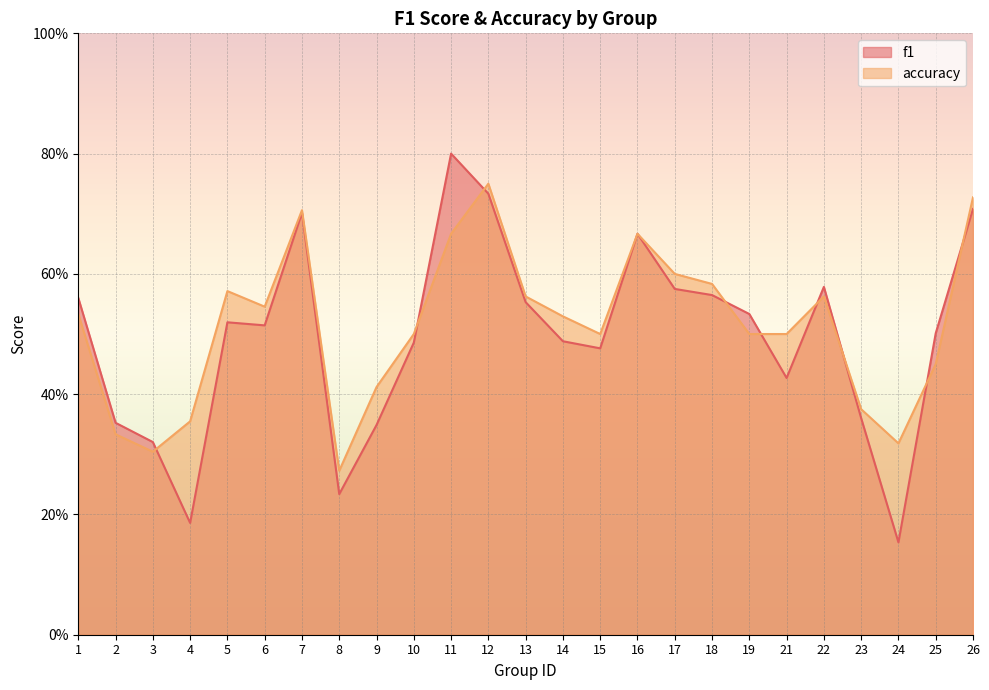

What is the difference between the maximum and second lowest values in the f1 series?

0.6